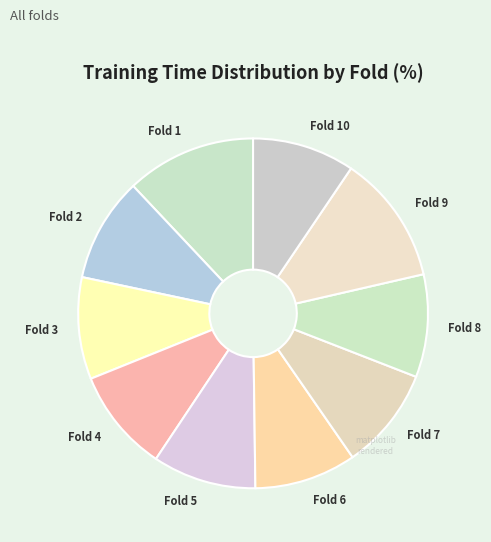

Does any single category account for the majority?

No